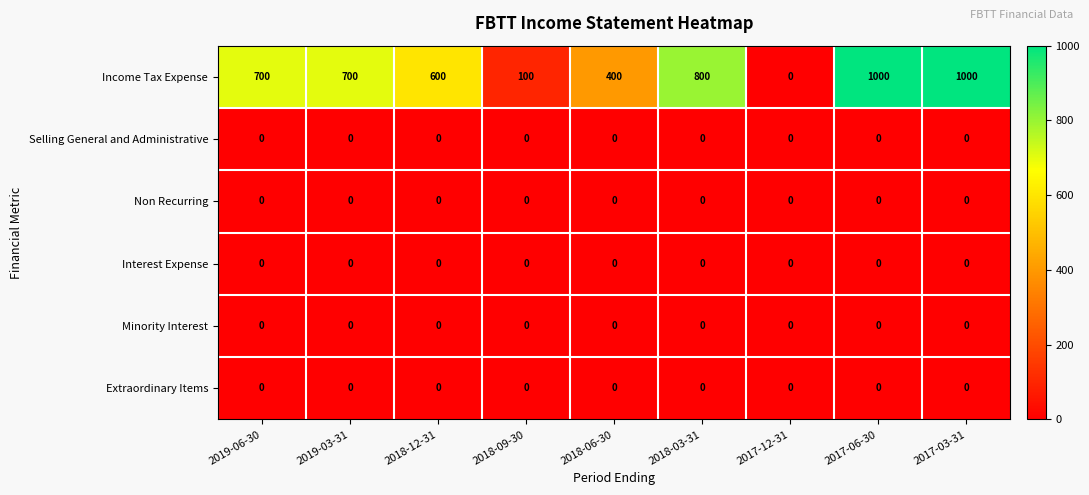

Is it true that Income Tax Expense equals 100 at 2018-09-30?

True